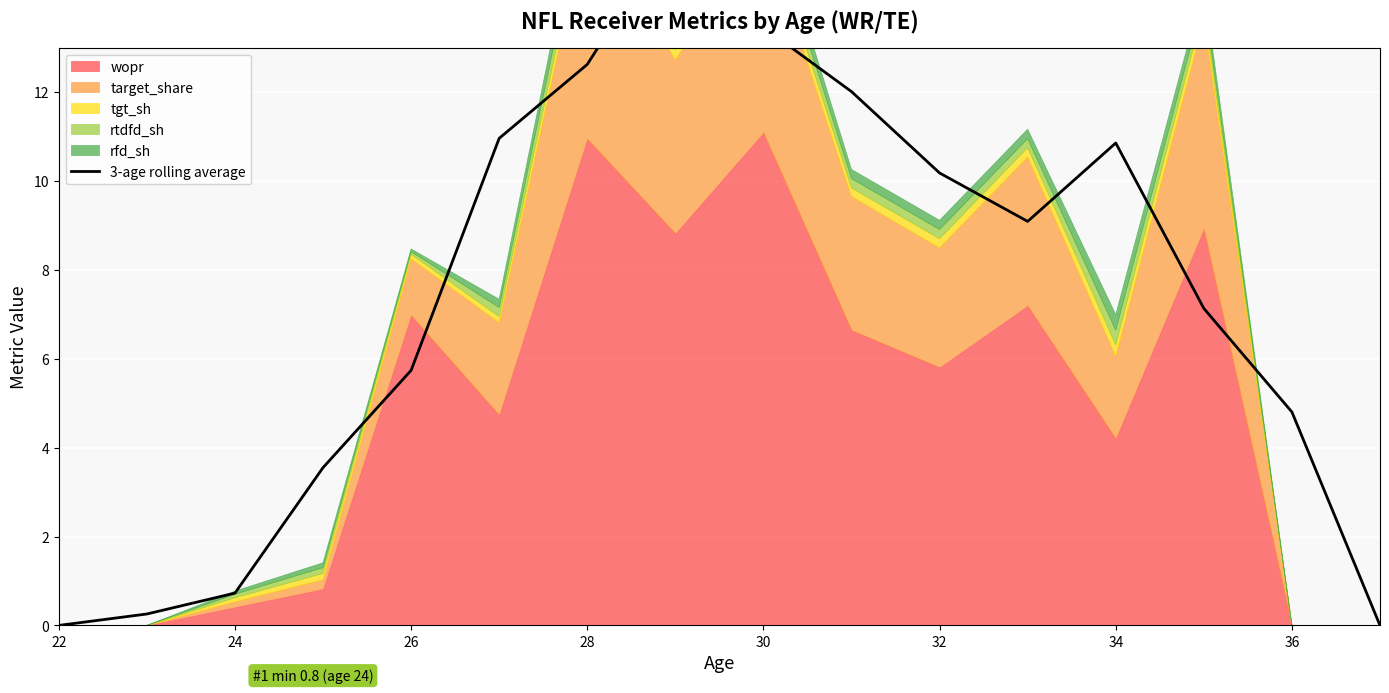

What is the sum of all values?

117.1